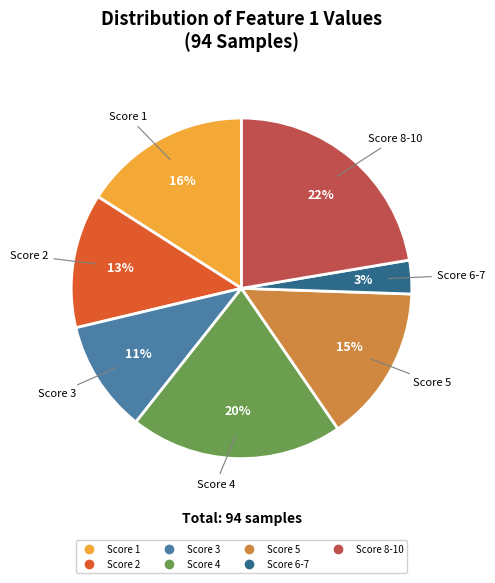

Does any single category account for the majority?

No